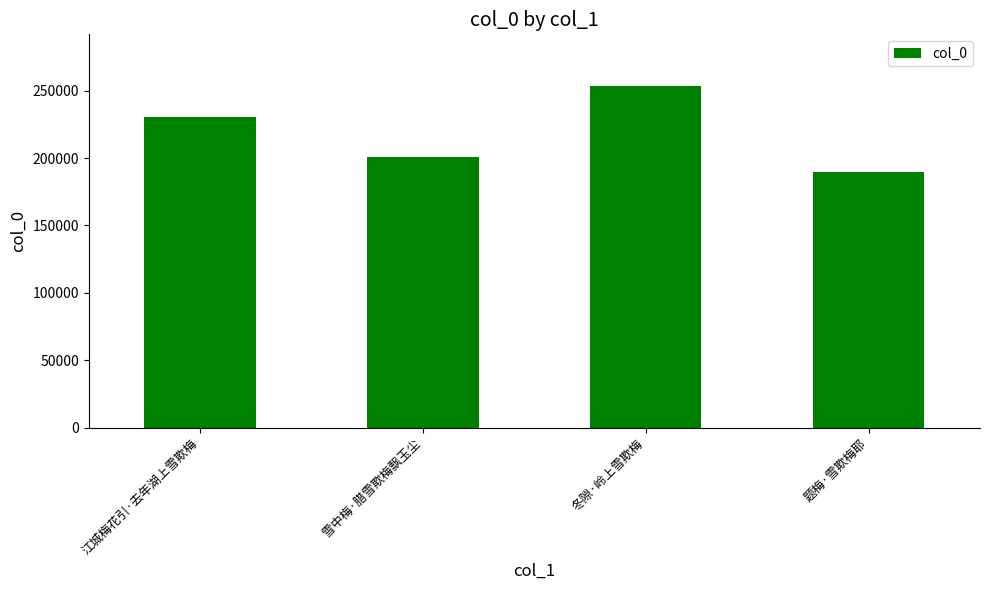

Reading left to right, extract all data points from this chart.

江城梅花引·去年湖上雪欺梅=230806	雪中梅·腊雪欺梅飘玉尘=200917	冬隙·岭上雪欺梅=253801	题梅·雪欺梅耶=189518